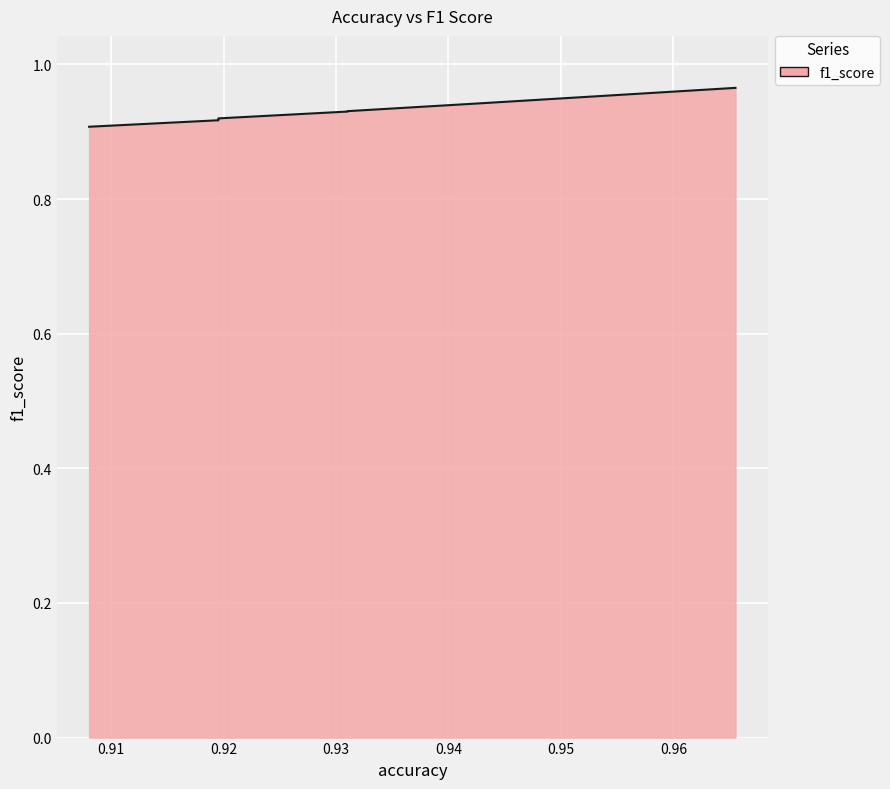

What is the sum of the values at 0.9080459770114943 and 0.9425287356321839?

1.8